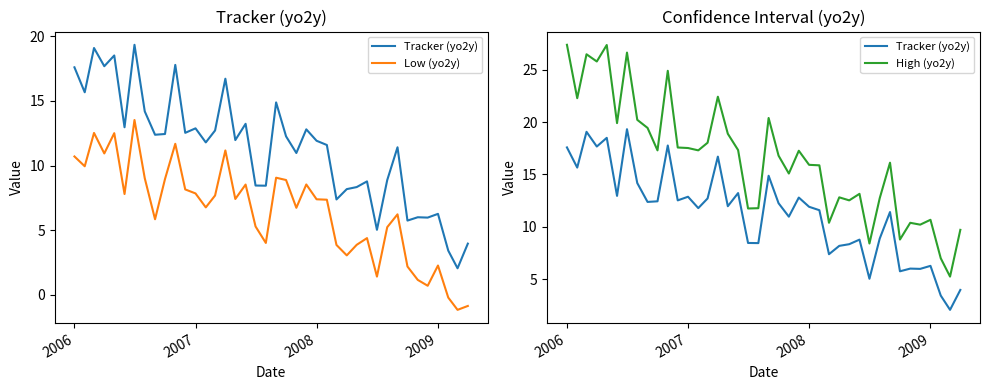

The value of Tracker (yo2y) at 7 is 24.9. True or false?

False